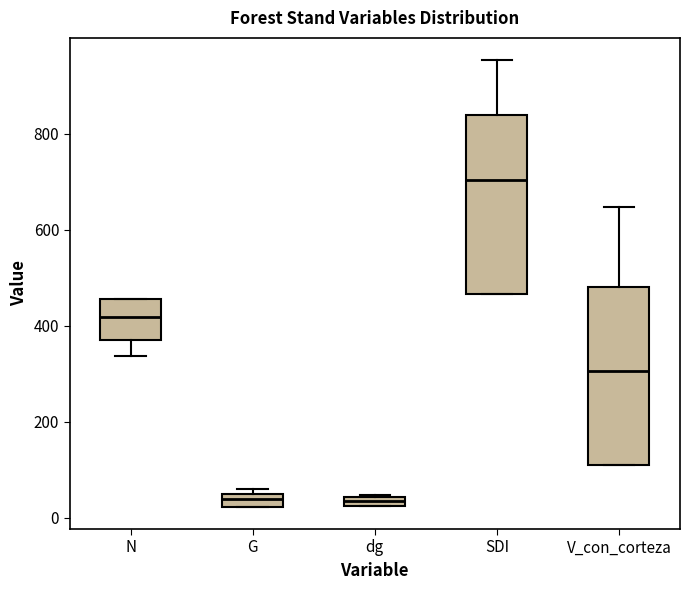

Where is the upper edge of the box for V_con_corteza on the y-axis? The values are not printed on the chart, so give them approximately, as read against the axis.

480